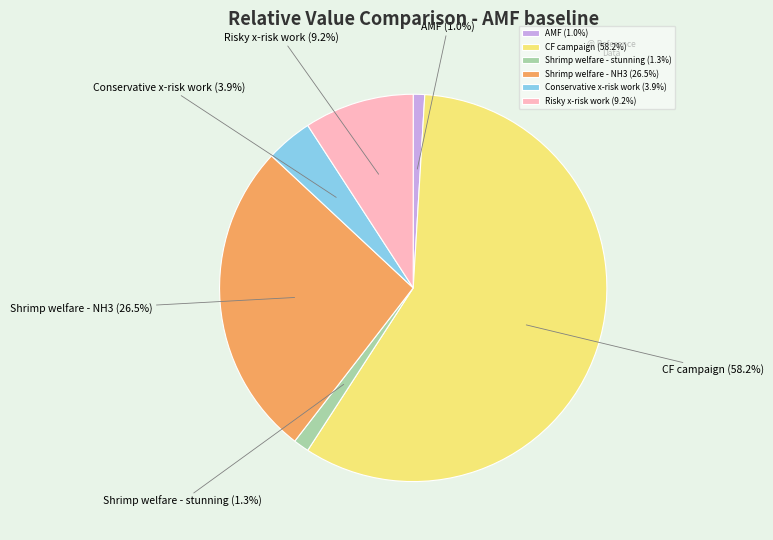

What is the ratio of the value at Conservative x-risk work to the value at Shrimp welfare - NH3?

0.1